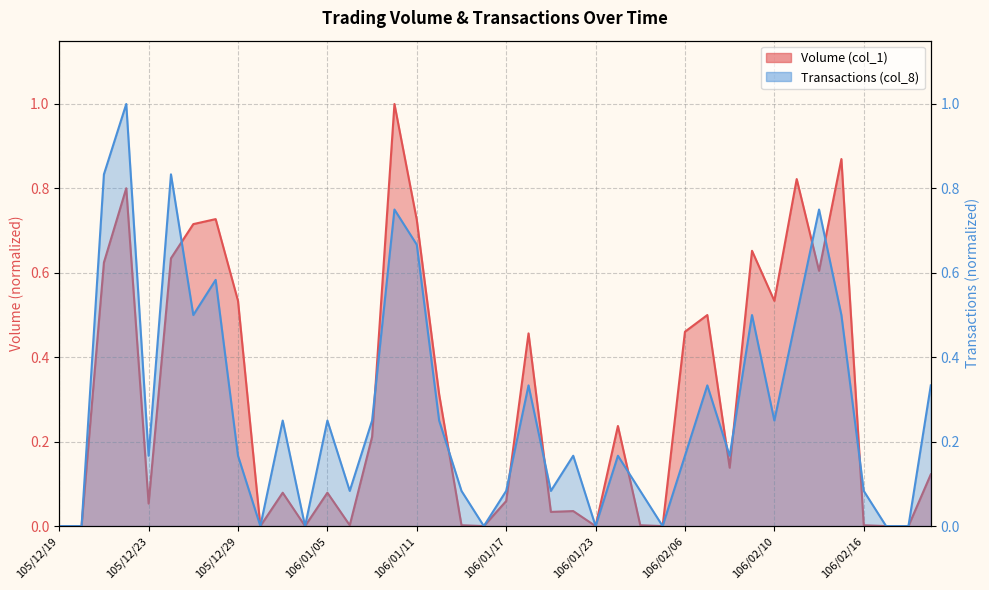

Reading right to left, what are all the values shown in this chart?

Volume (col_1): 0.1	0.0	0.0	0.0	0.9	0.6	0.8	0.5	0.7	0.1	0.5	0.5	0.0	0.0	0.2	0.0	0.0	0.0	0.5	0.1	0.0	0.0	0.3	0.7	1.0	0.2	0.0	0.1	0.0	0.1	0.0	0.5	0.7	0.7	0.6	0.1	0.8	0.6	0.0	0.0
Transactions (col_8): 0.3	0.0	0.0	0.1	0.5	0.8	0.5	0.2	0.5	0.2	0.3	0.2	0.0	0.1	0.2	0.0	0.2	0.1	0.3	0.1	0.0	0.1	0.2	0.7	0.8	0.2	0.1	0.2	0.0	0.2	0.0	0.2	0.6	0.5	0.8	0.2	1.0	0.8	0.0	0.0